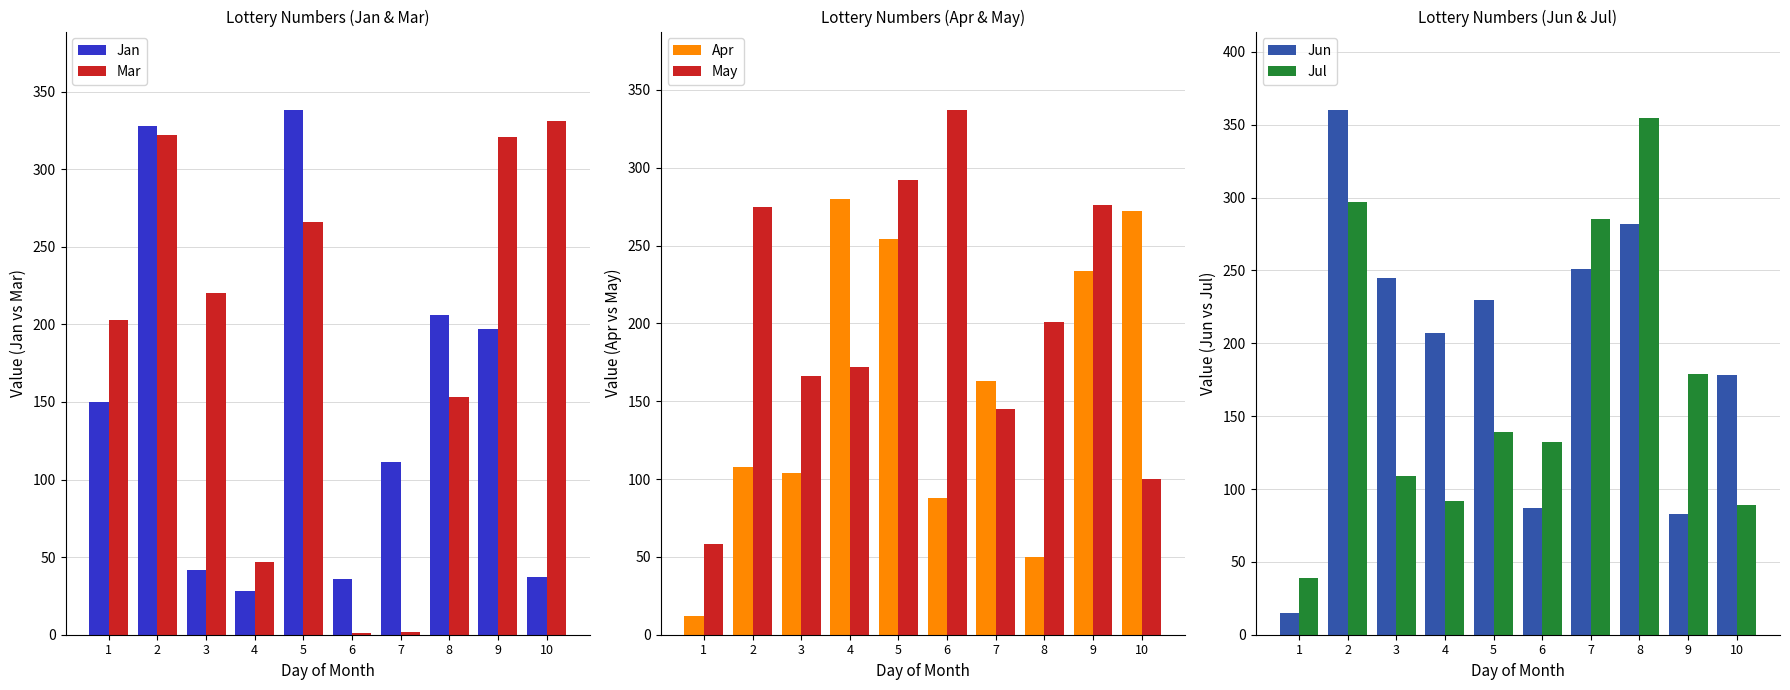

Which series has the widest spread of values?

Jun